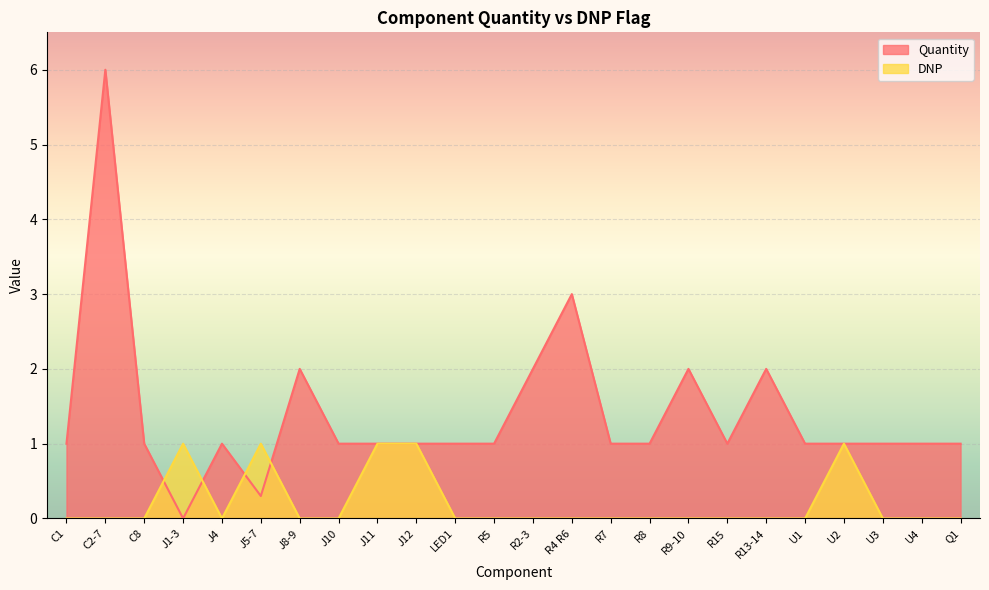

What is the approximate value of DNP at J12?

1.0